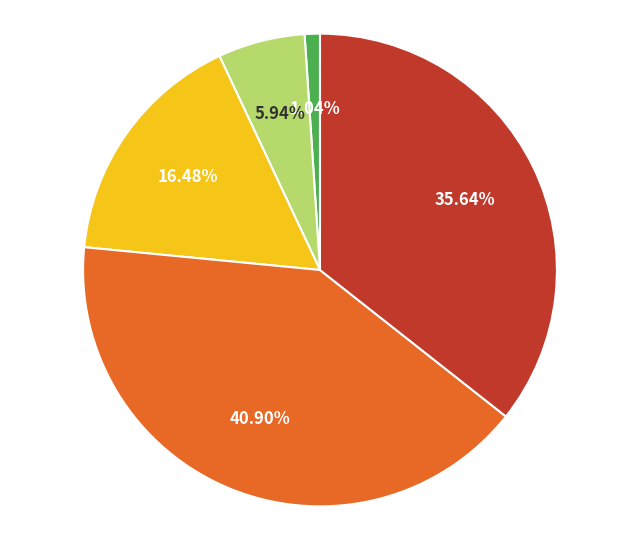

Does any single category account for the majority?

No